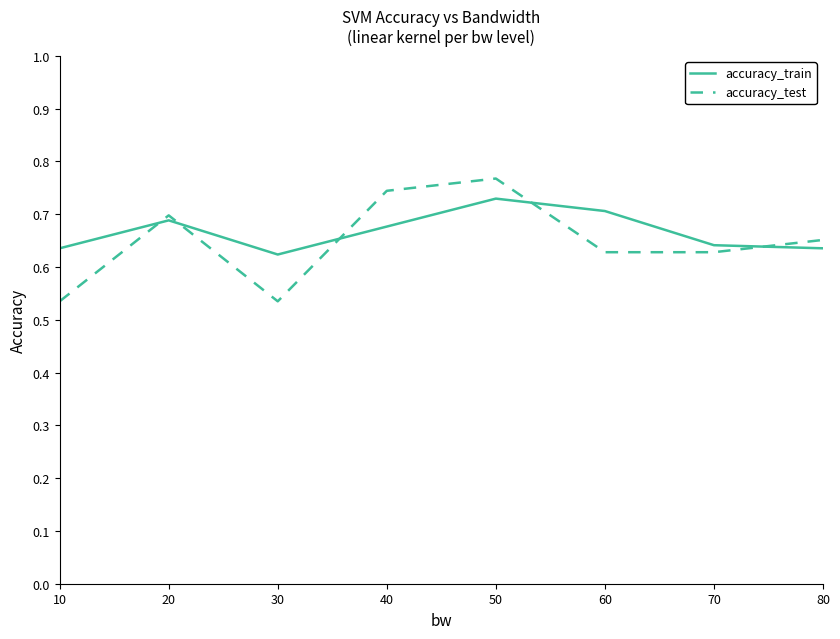

The accuracy_train series shows 1.0 at 20. True or false?

False